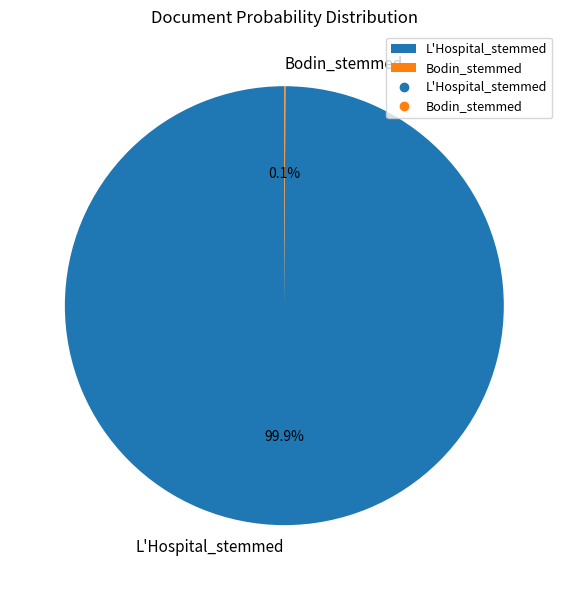

Does L'Hospital_stemmed account for over 50% of the chart?

Yes